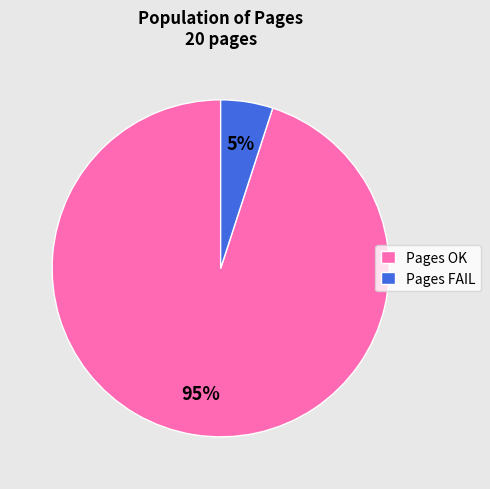

Does Pages OK account for over 50% of the chart?

Yes